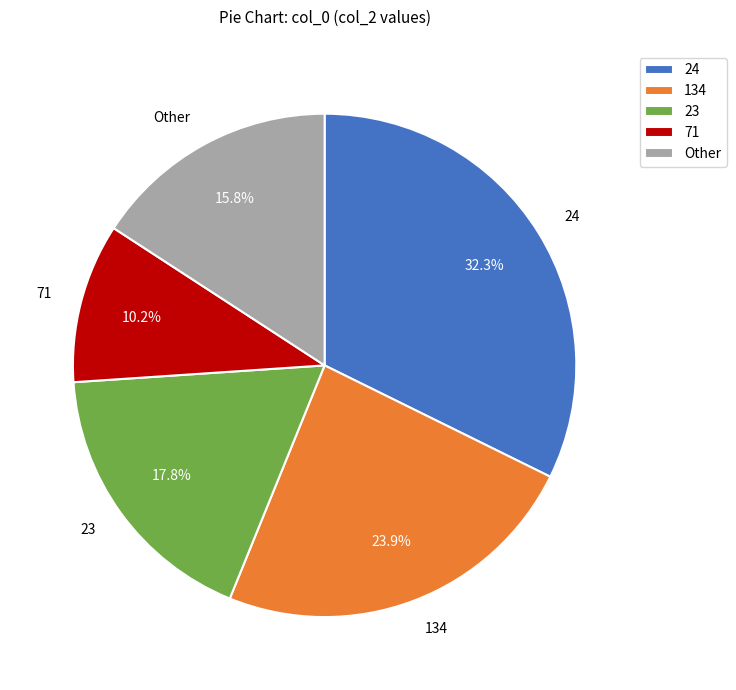

What percentage is the 71 slice, to the nearest percent?

10%